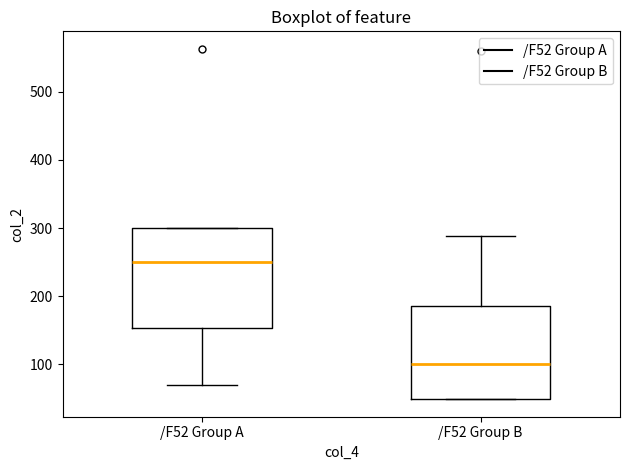

Where does the median line of the box for /F52 Group B sit on the y-axis? The values are not printed on the chart, so give them approximately, as read against the axis.

100